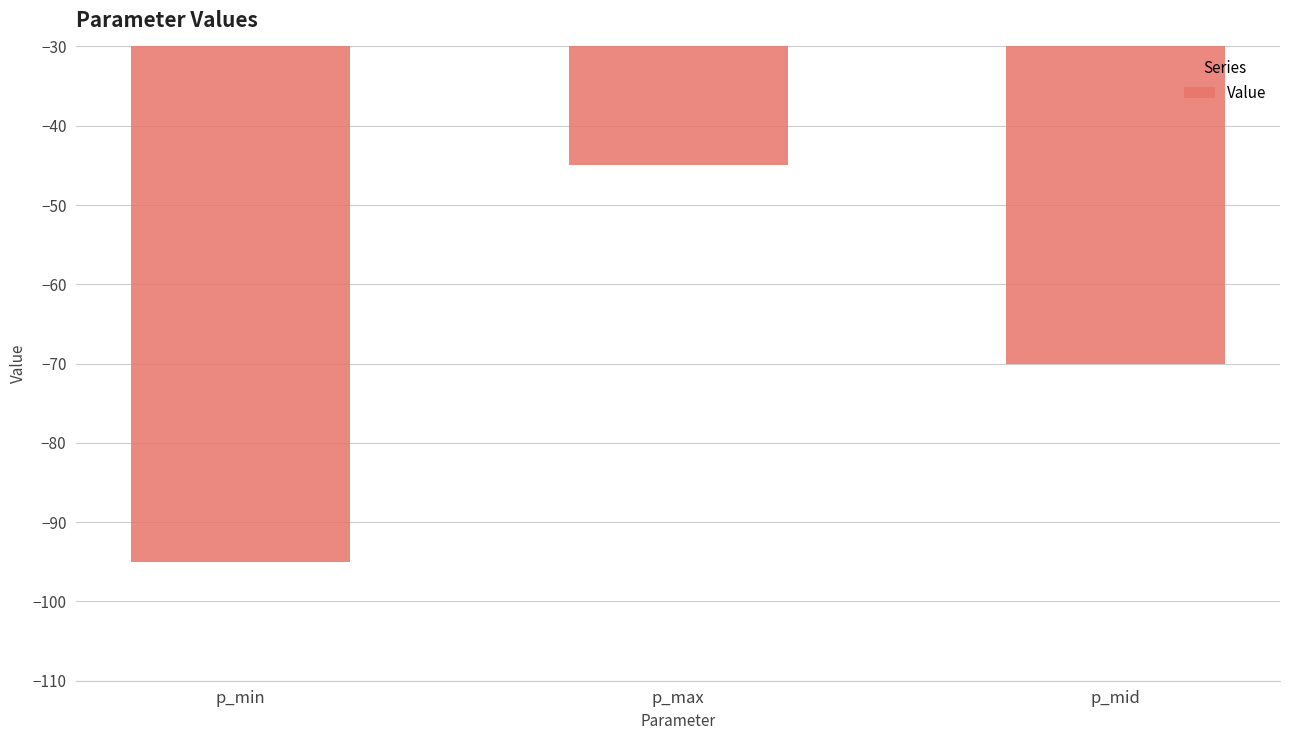

What is the approximate value at p_min, to the nearest 5?

-95